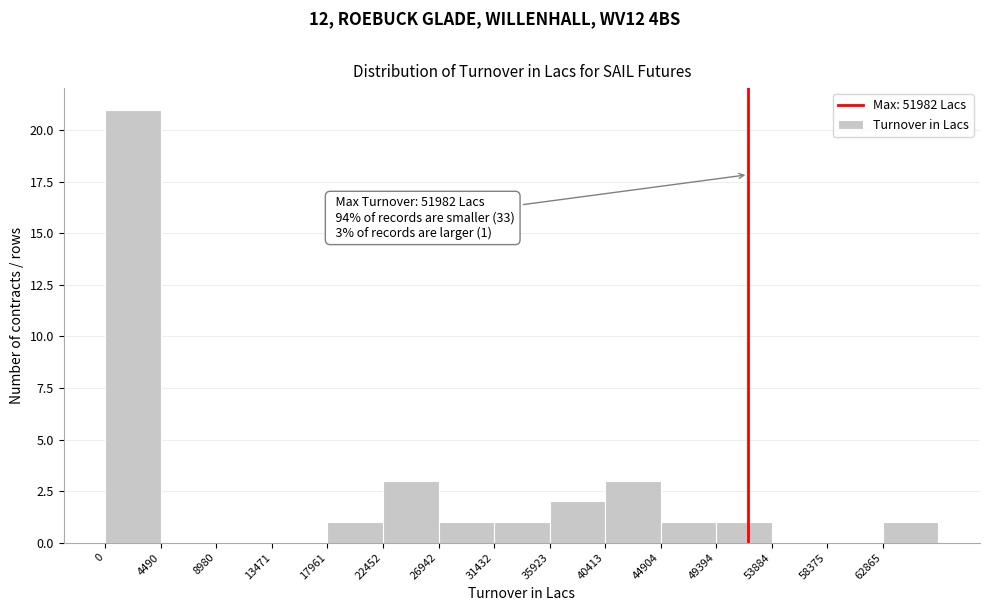

Which range on the x-axis has the tallest bar?

0 to 4500